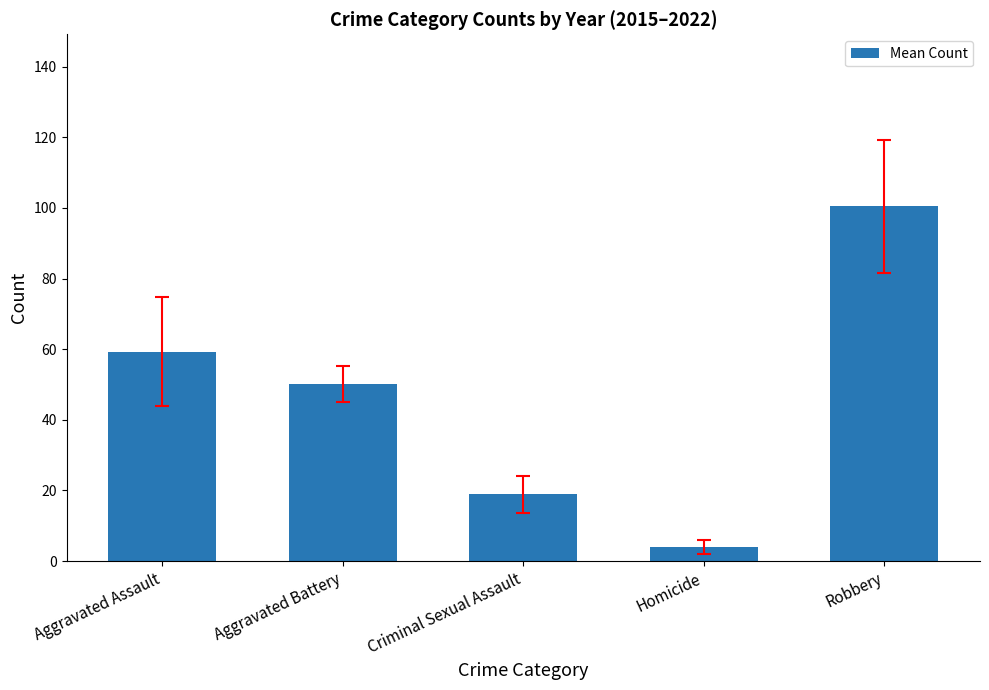

List the labels in order of value, smallest first.

Homicide, Criminal Sexual Assault, Aggravated Battery, Aggravated Assault, Robbery